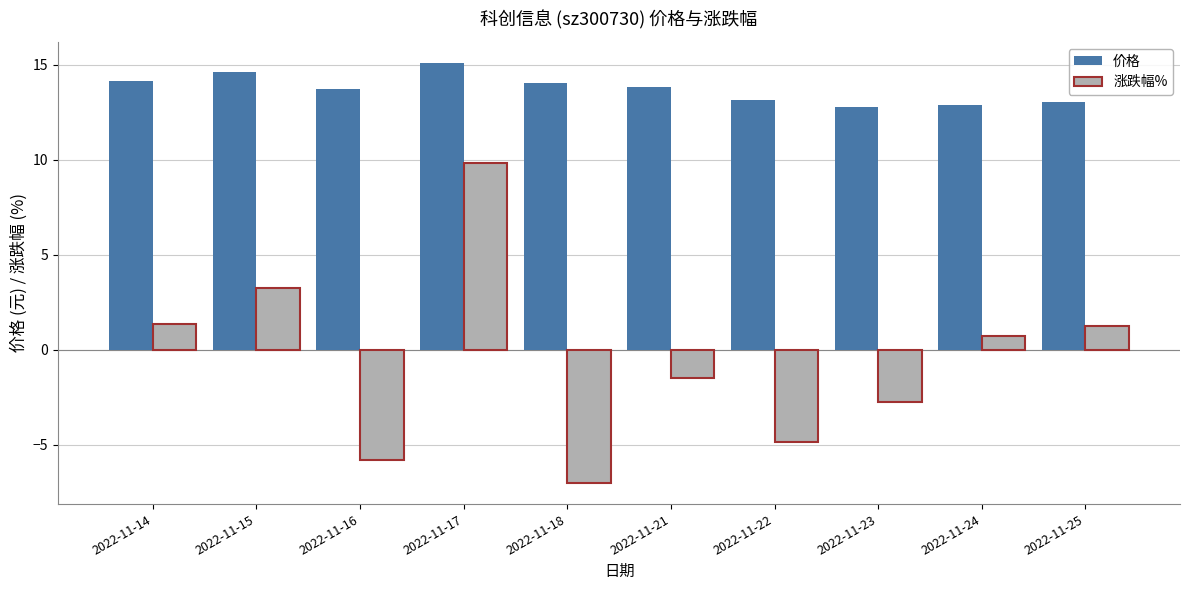

What is the sum of the 价格 values at 2022-11-25 and 2022-11-22?

26.2